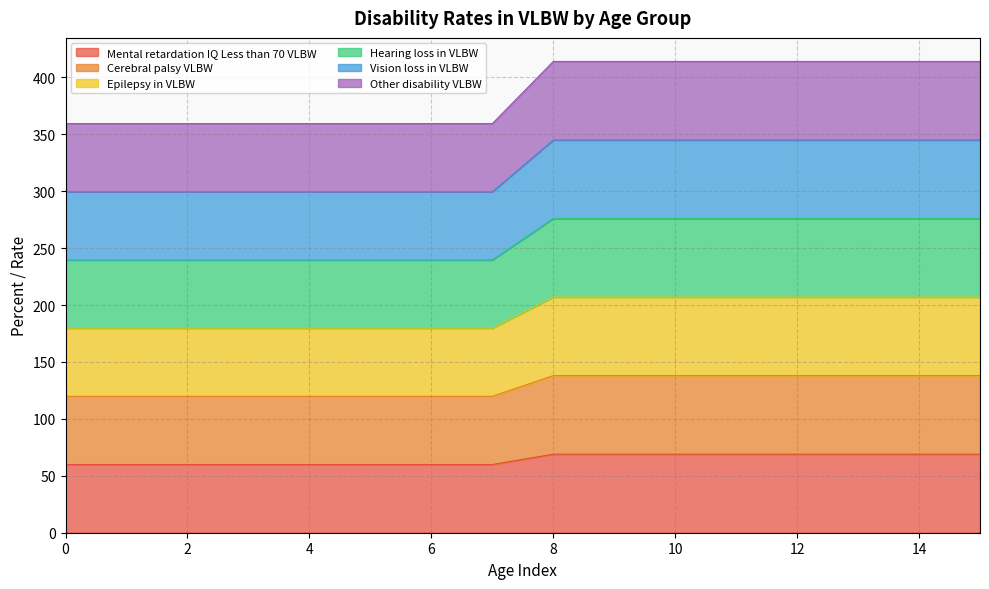

What is the minimum value shown in the chart?

59.9